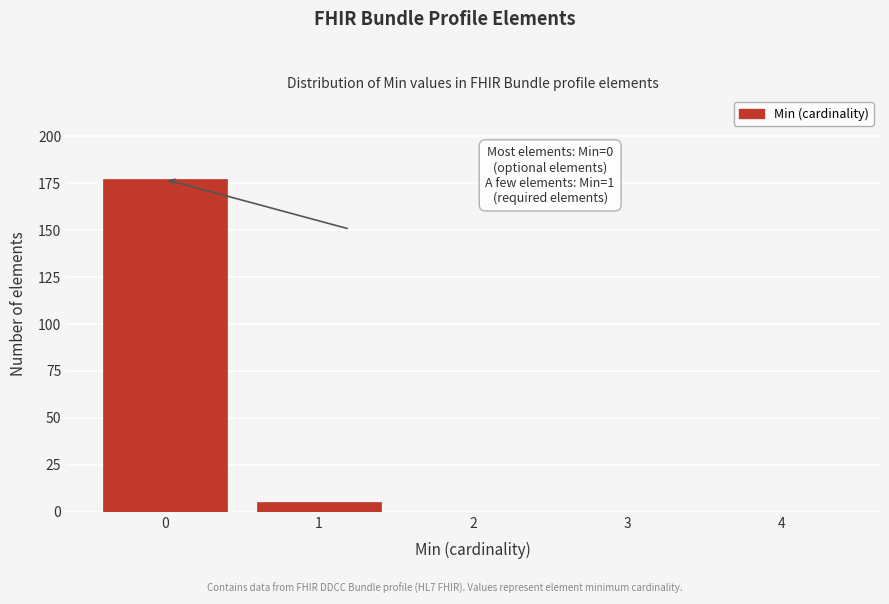

Reading left to right, transcribe all the data shown in this chart.

0=177	1=5	2=0	3=0	4=0